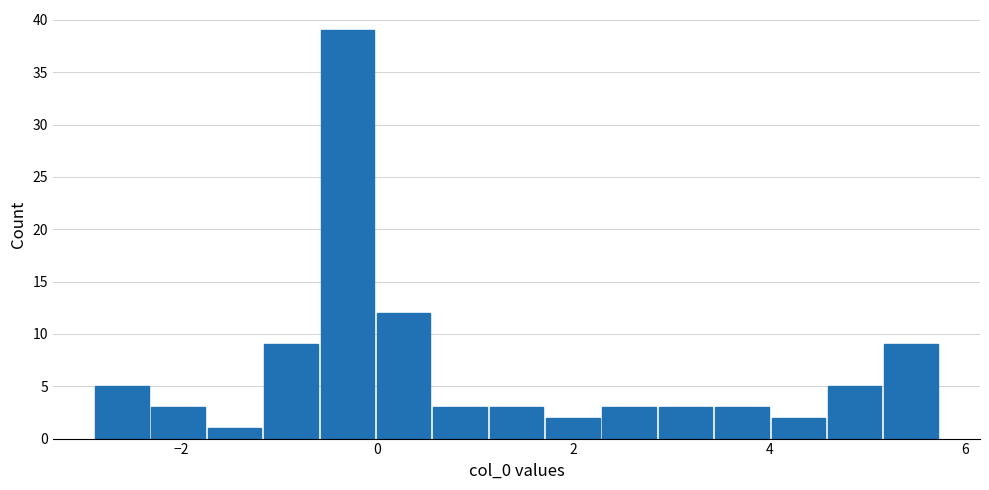

Around what value on the x-axis is the tallest bar? Give the approximate position of its centre, as read against the axis.

-0.4